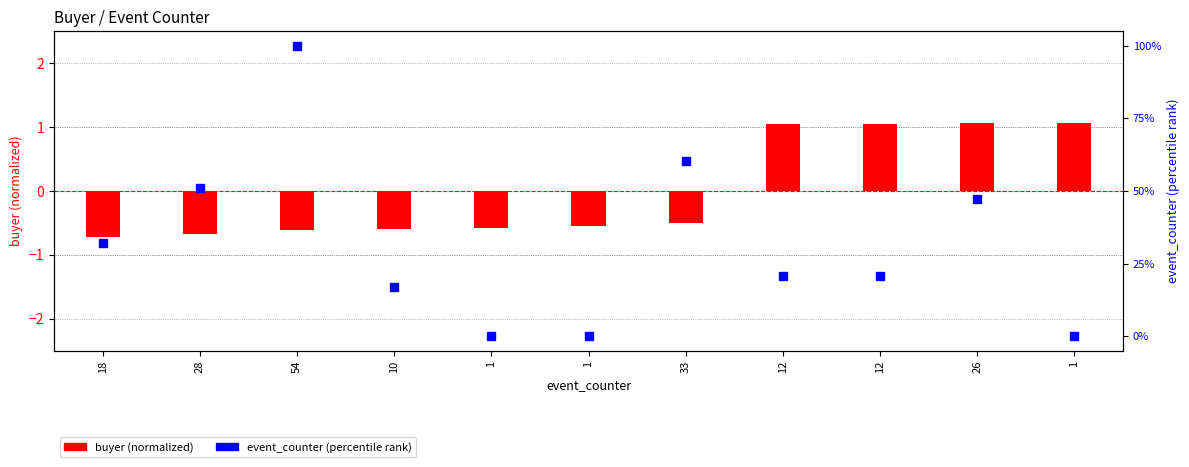

What is the total value across all series at 1?

-0.6